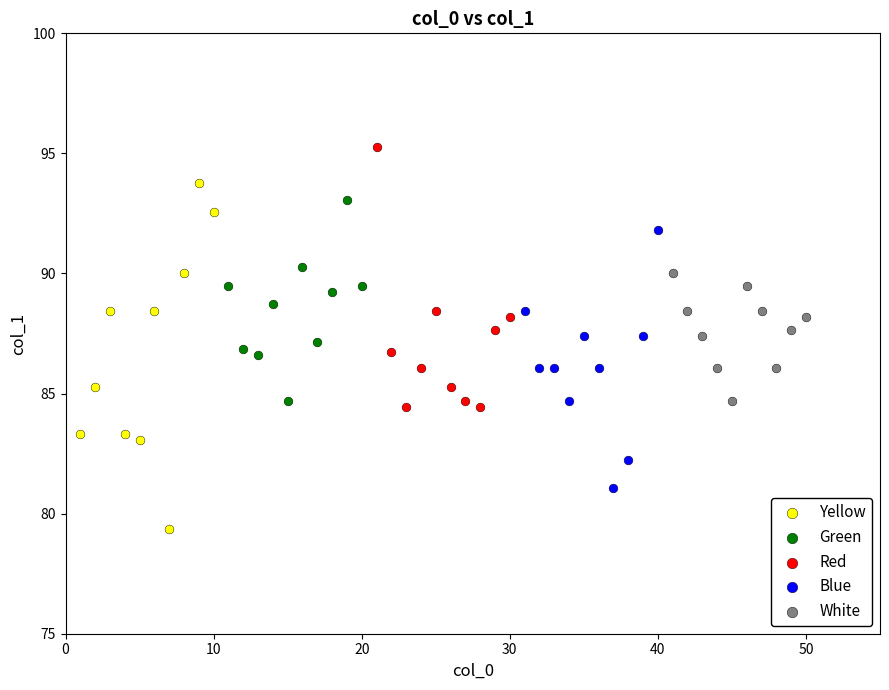

Which series has the largest Y range (max minus min)?

Yellow